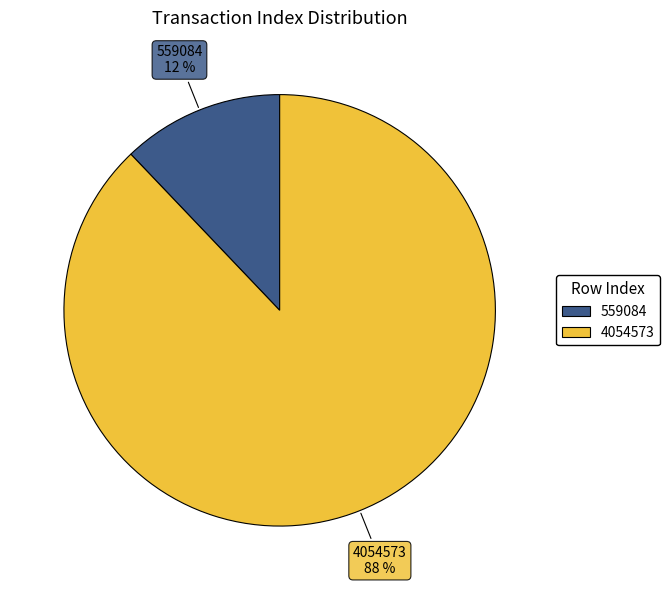

True or false: 4054573 accounts for 88% of the total.

True